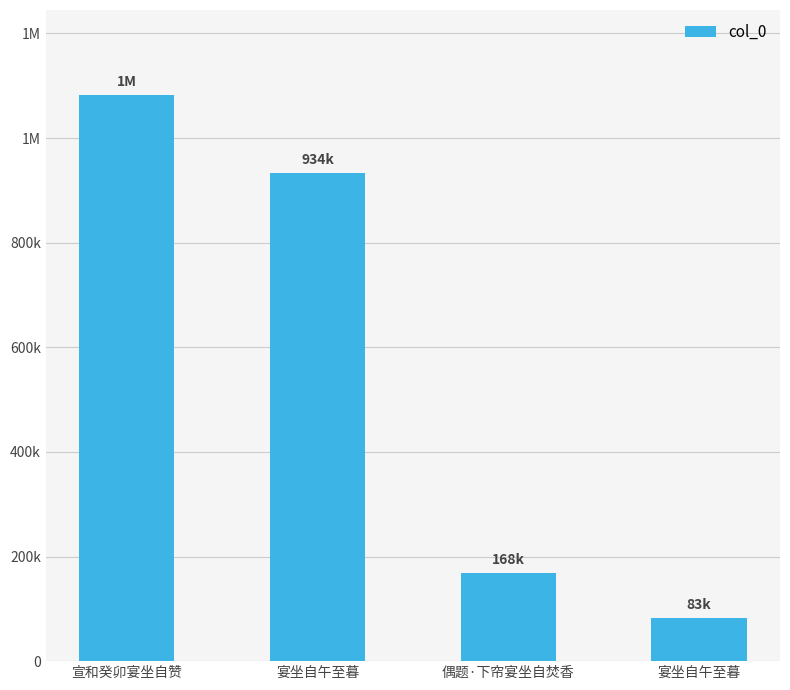

What is the difference between the second highest and second lowest values?

765211